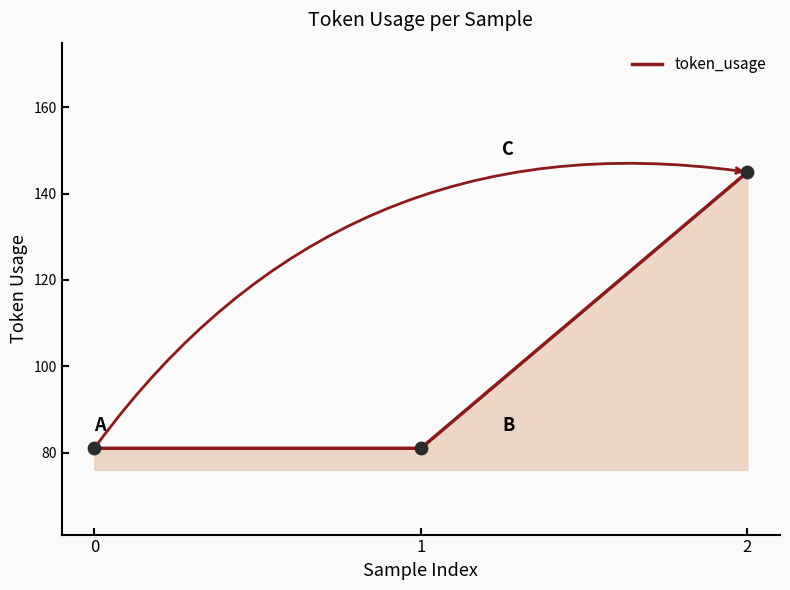

What is the ratio of the value at 1 to the value at 2?

0.6